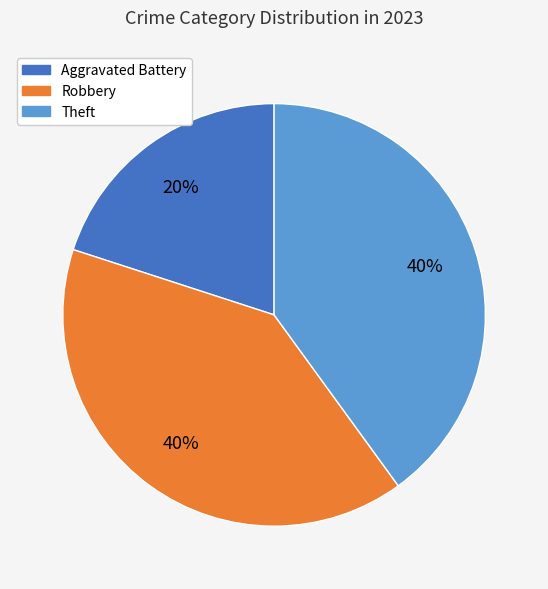

How many segments does this pie chart have?

3